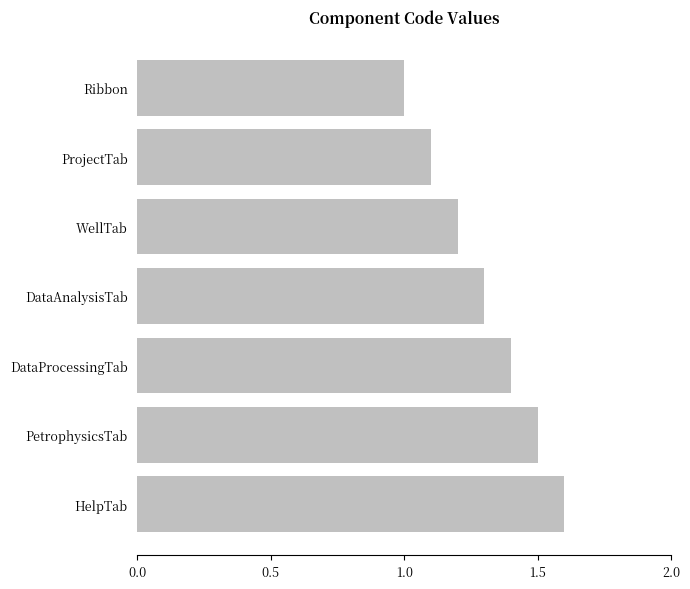

What is the ratio of the value at ProjectTab to the value at HelpTab?

0.7